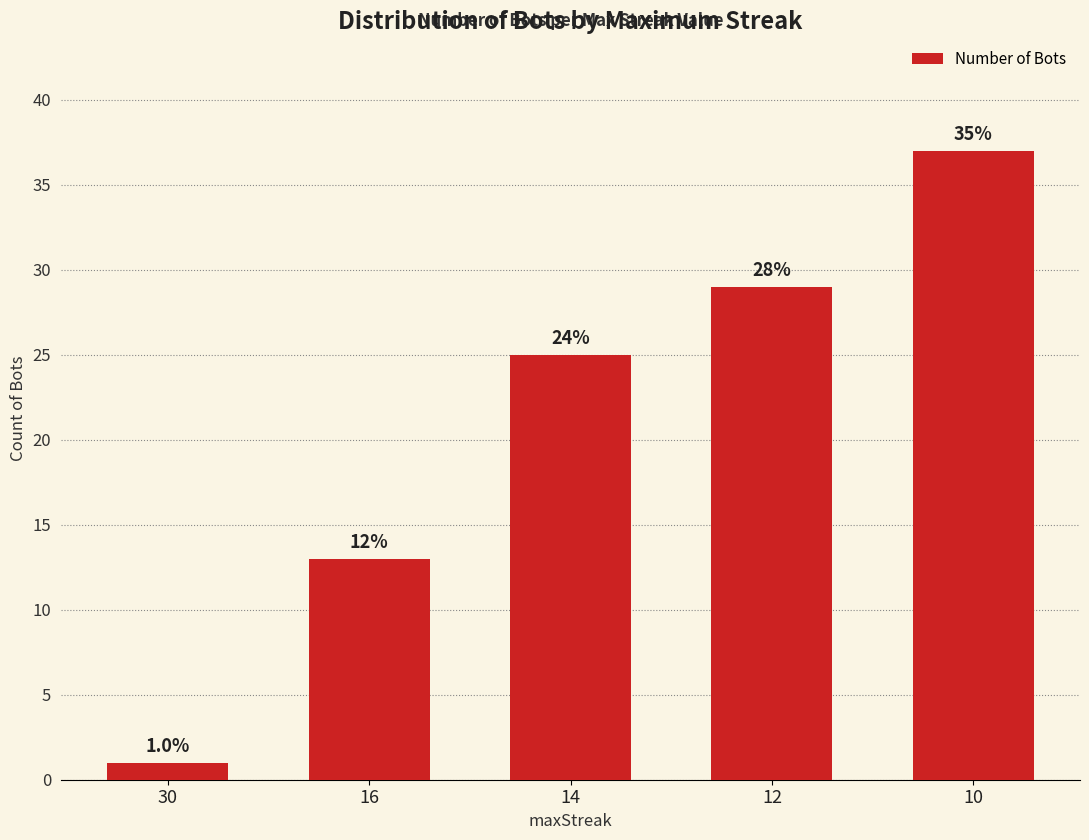

Are the bars horizontal?

No